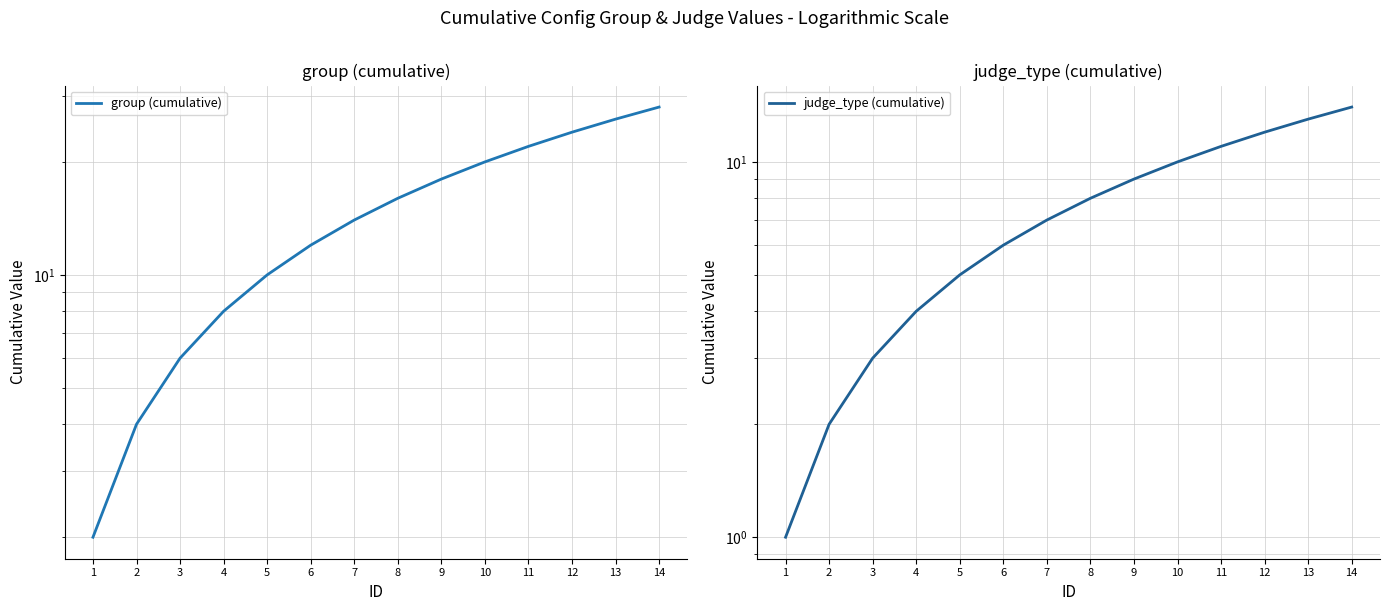

What is the smallest value displayed?

1